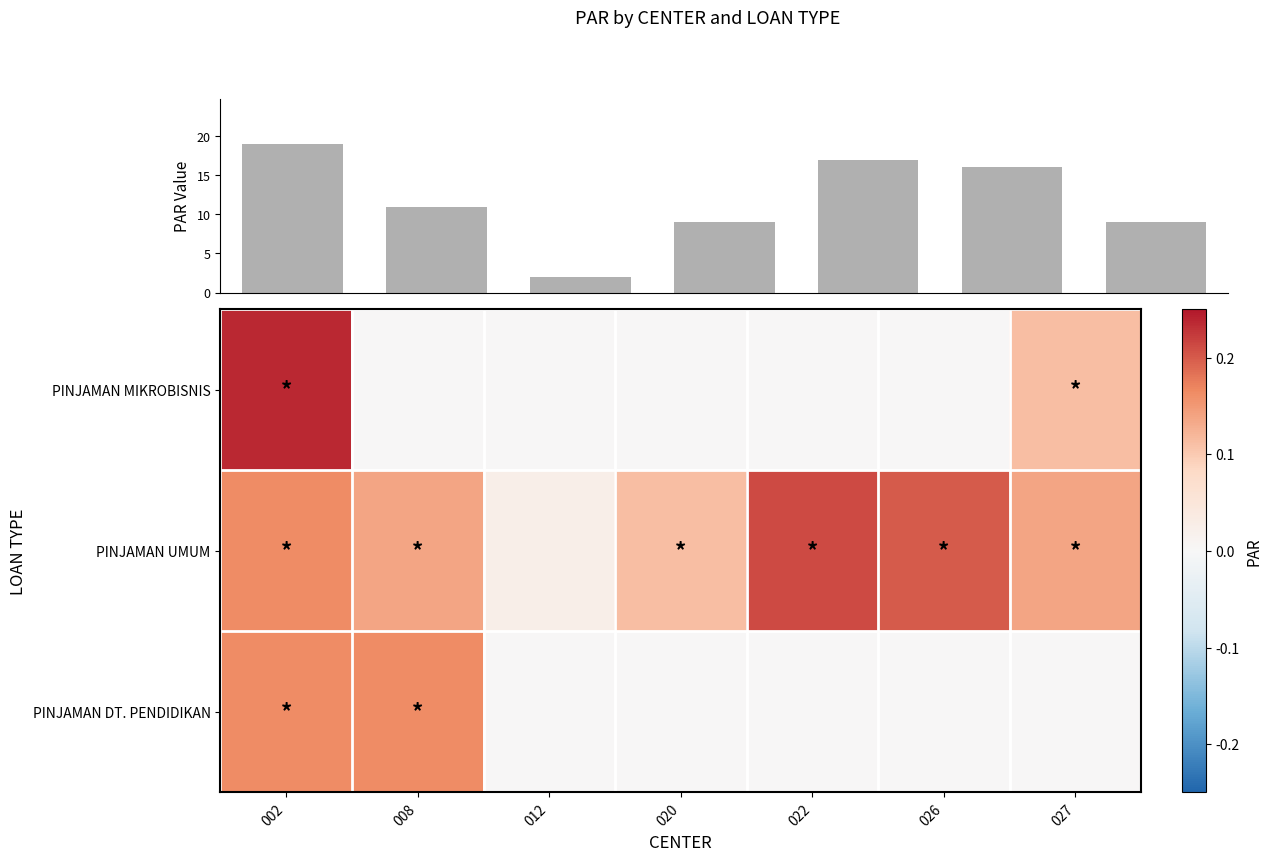

How many values in the PINJAMAN MIKROBISNIS series exceed 0?

2